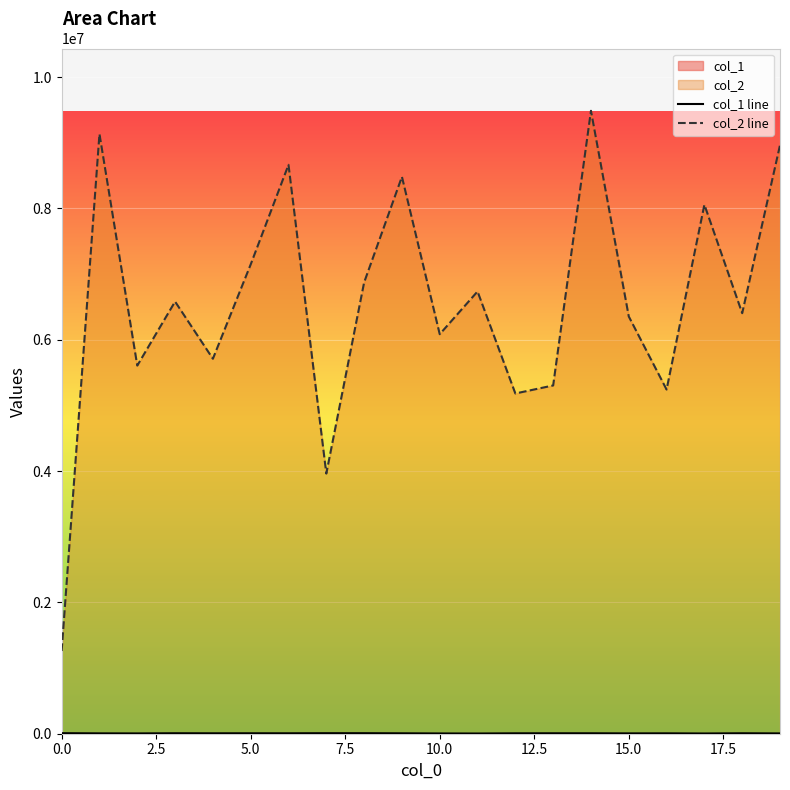

At which category is the sum across all series the highest?

14